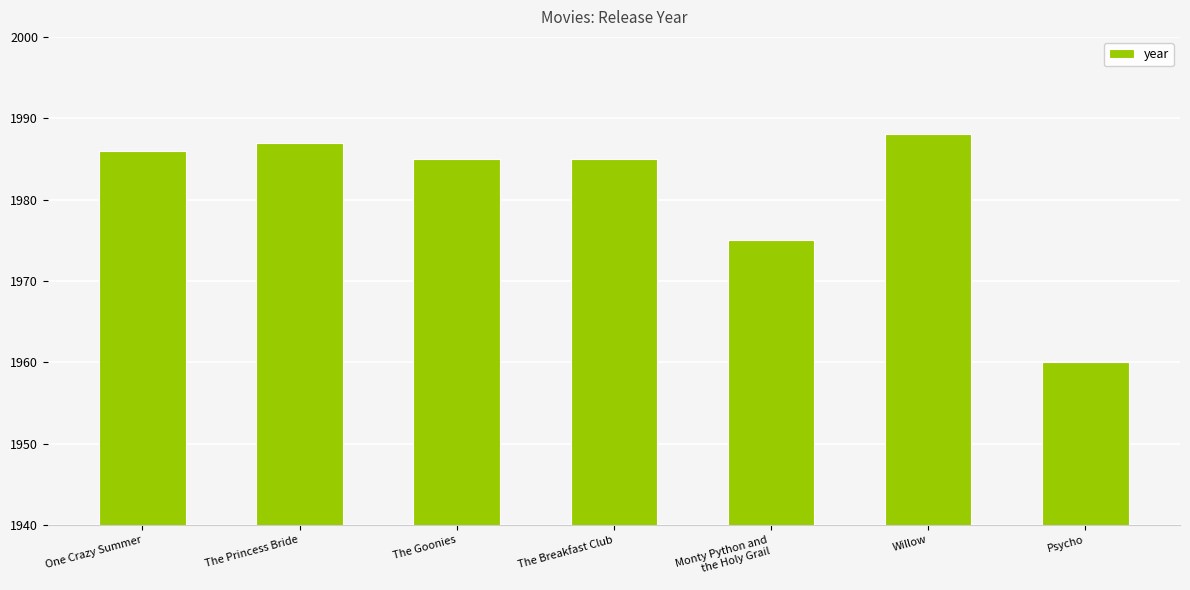

The value at The Breakfast Club is 3230. True or false?

False